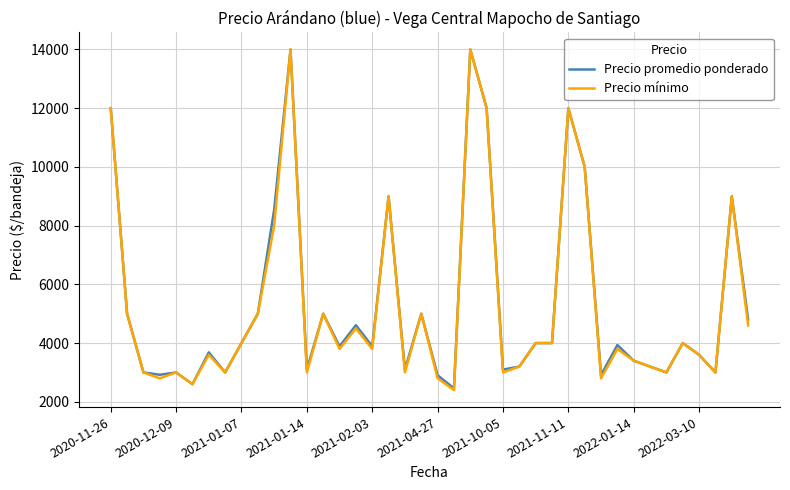

What is the greatest value displayed?

14000